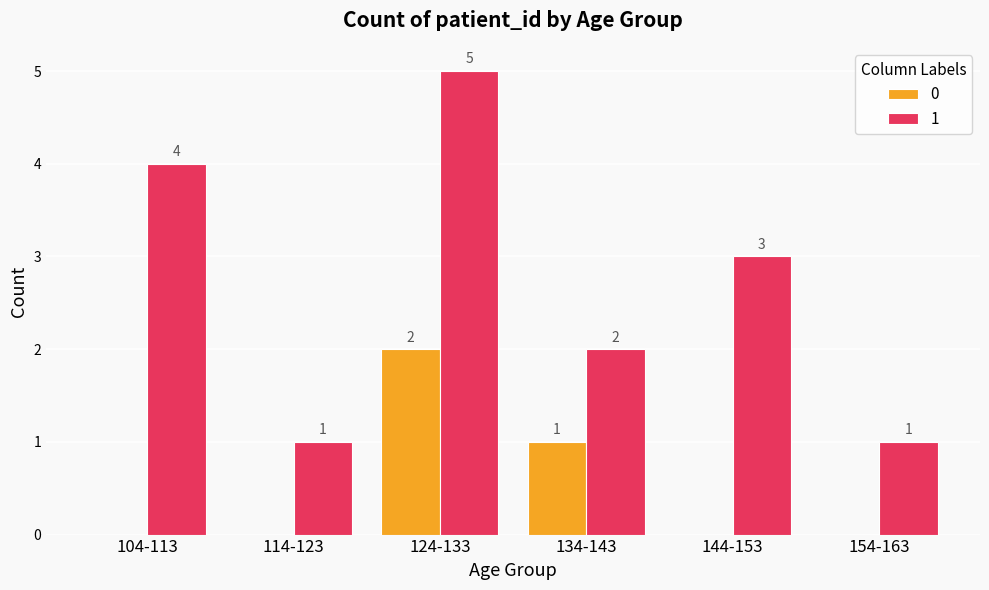

How many series are shown in this chart?

2